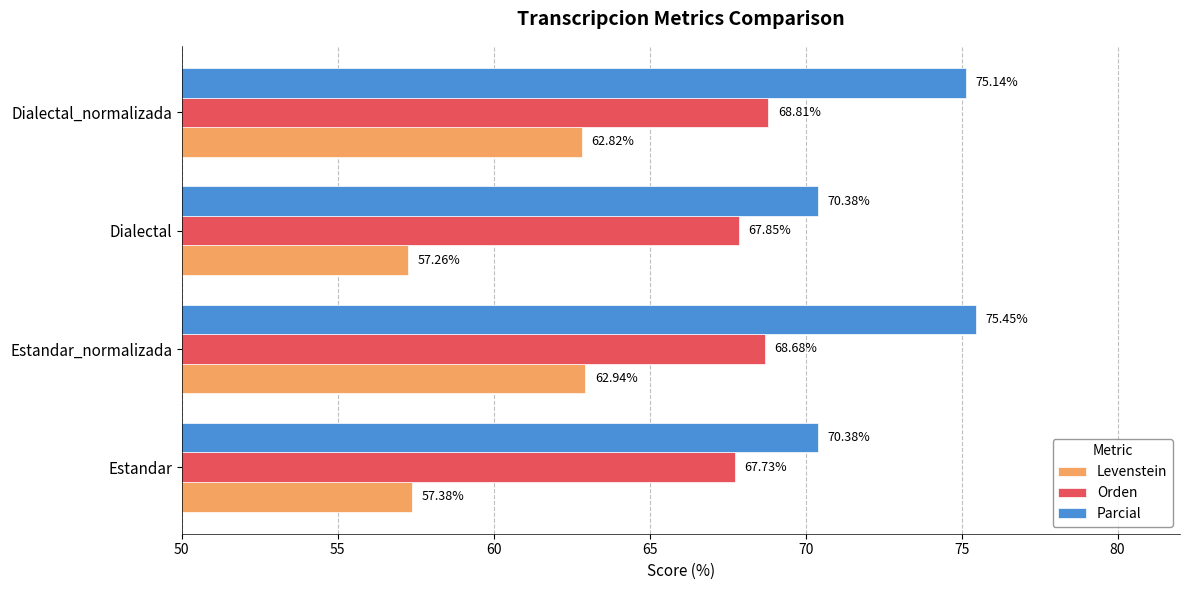

Which series changed the most between Estandar and Dialectal_normalizada?

Levenstein